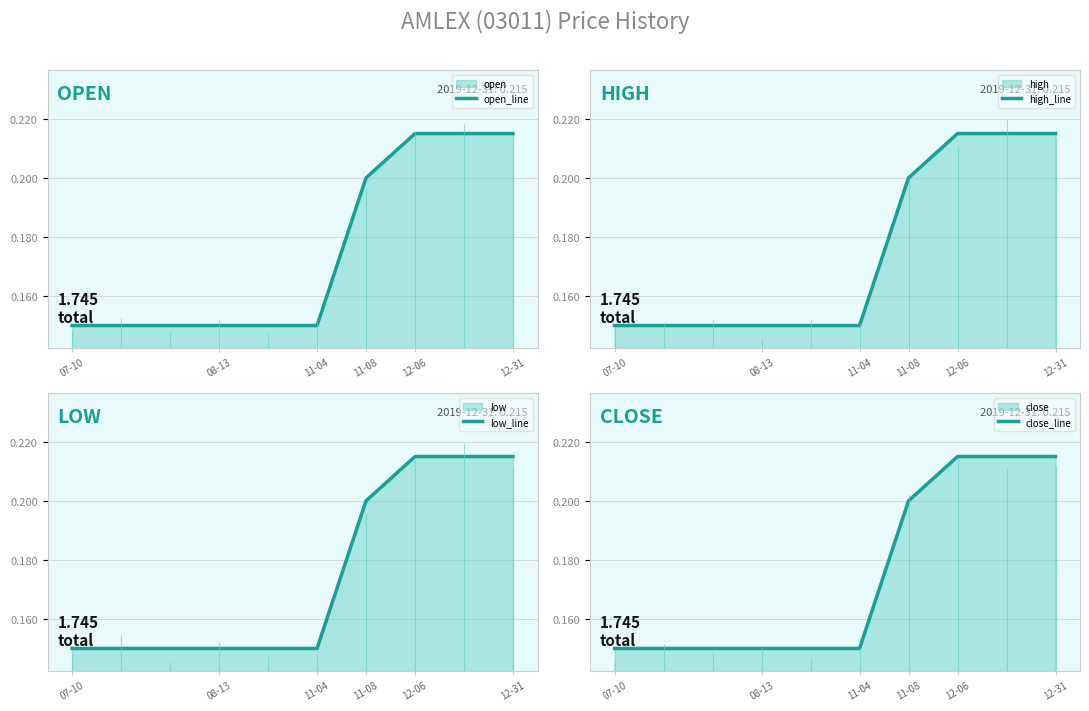

Is it true that low_line equals 0.1 at 07-10?

True